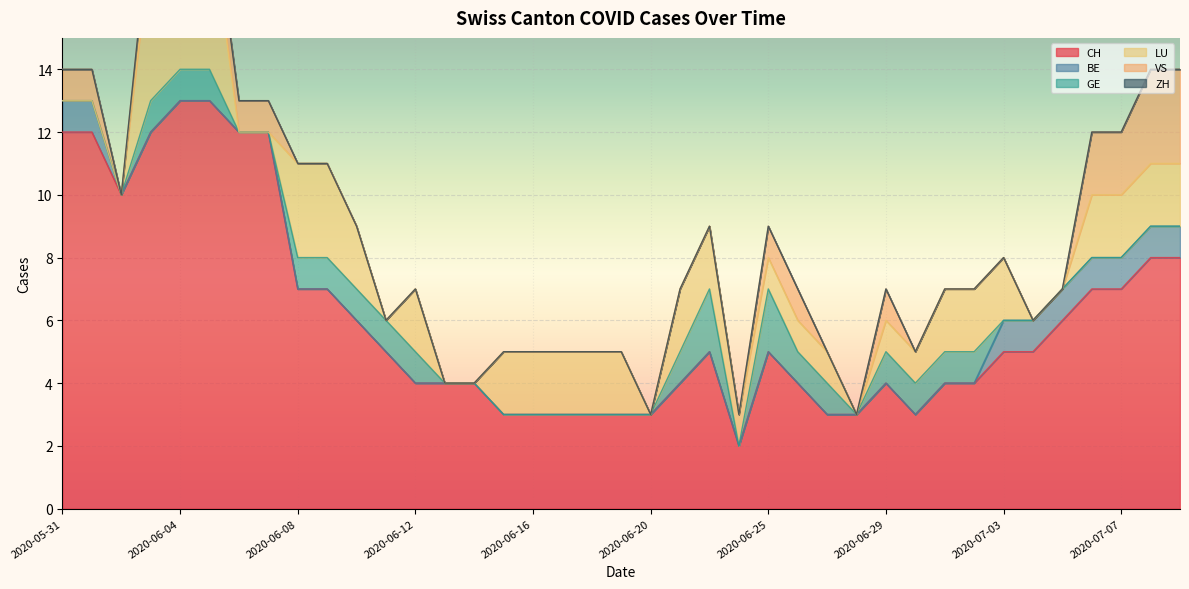

True or false: ZH and VS cross at least once.

False